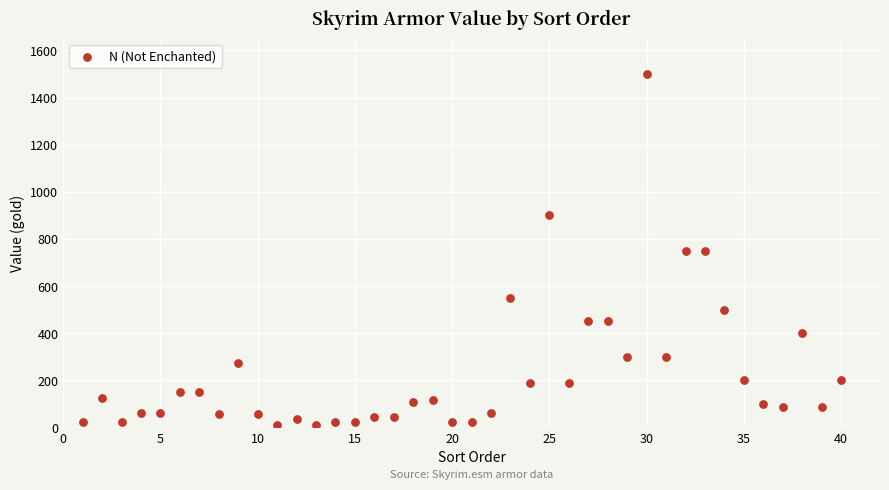

What is the range of X values (max minus min)?

39